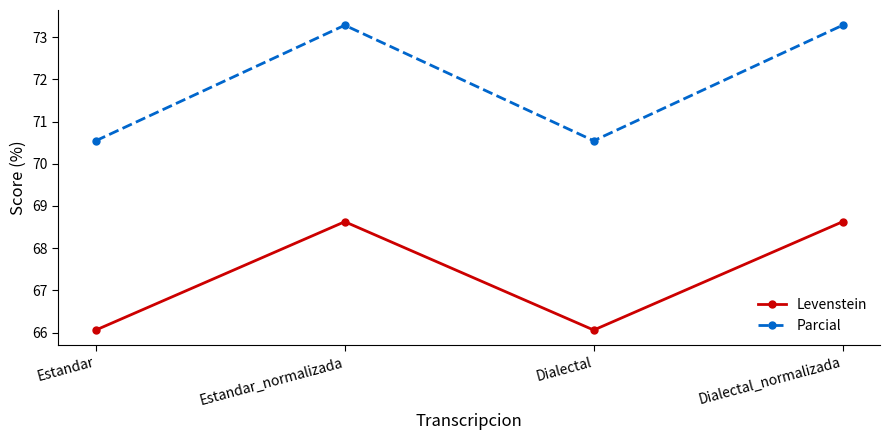

Is the value of Parcial at Dialectal_normalizada greater than the value of Levenstein at Dialectal_normalizada?

Yes